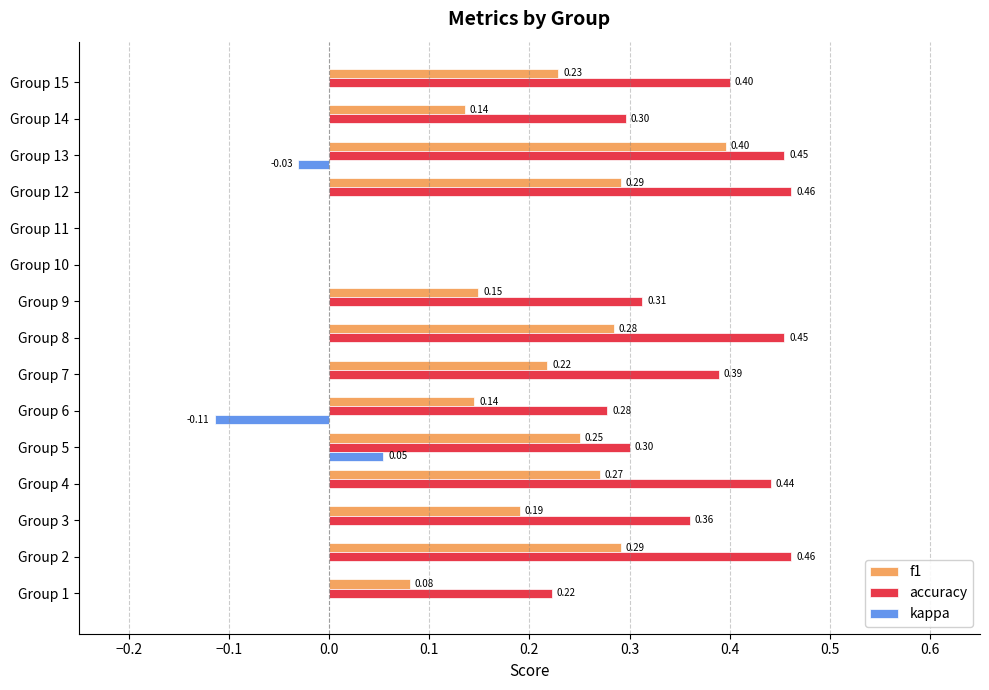

What is the total value across all series at Group 6?

0.3